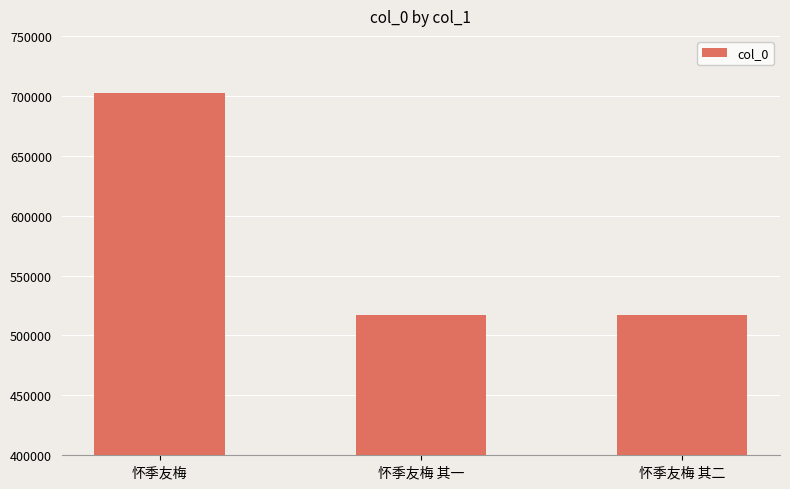

Which has a higher value, 怀季友梅 or 怀季友梅 其二?

怀季友梅